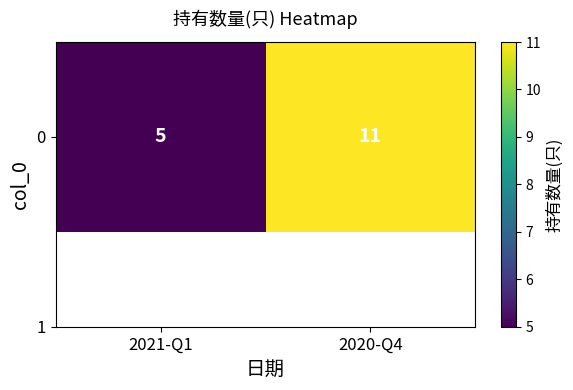

What is the change in value from 2021-Q1 to 2020-Q4?

+6